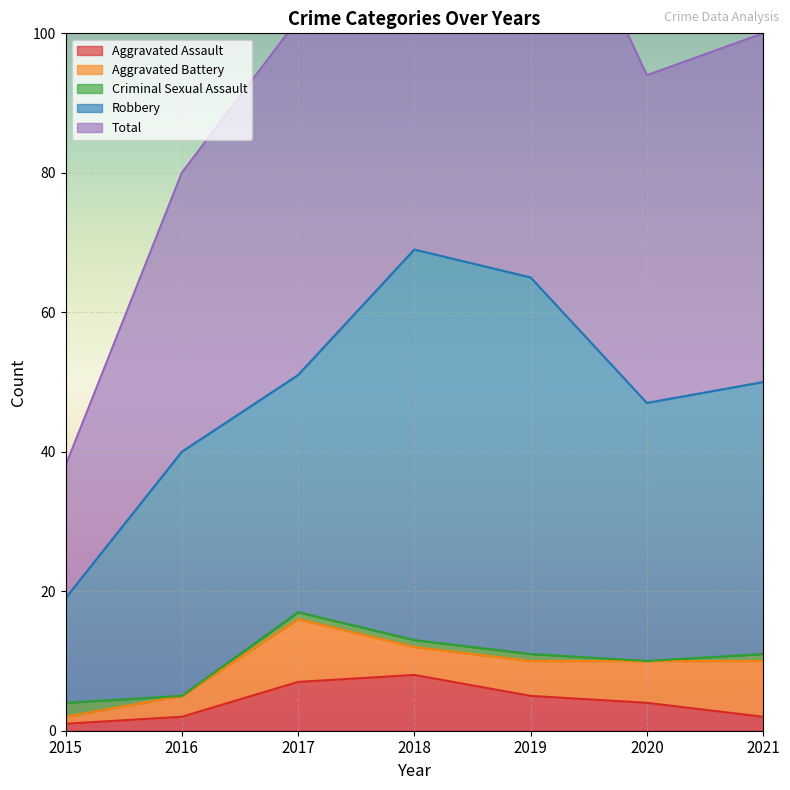

What is the difference between the Aggravated Battery values at 2016 and 2020?

3